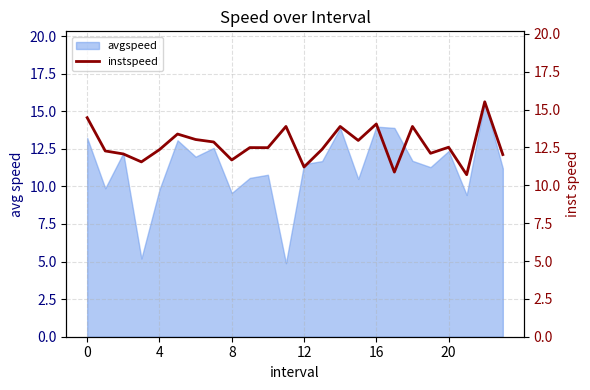

Is it true that avgspeed equals 12.4 at 20?

True